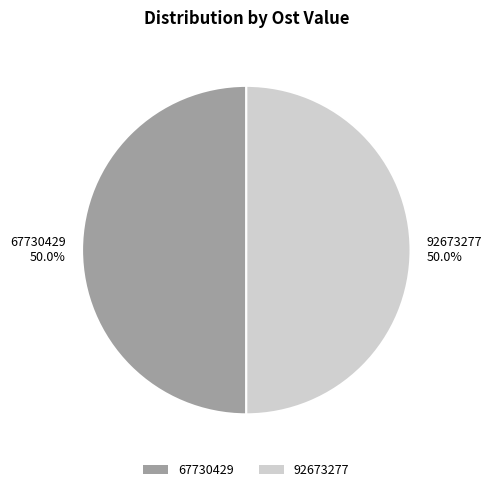

Is it true that 67730429 is 50% of the pie?

True